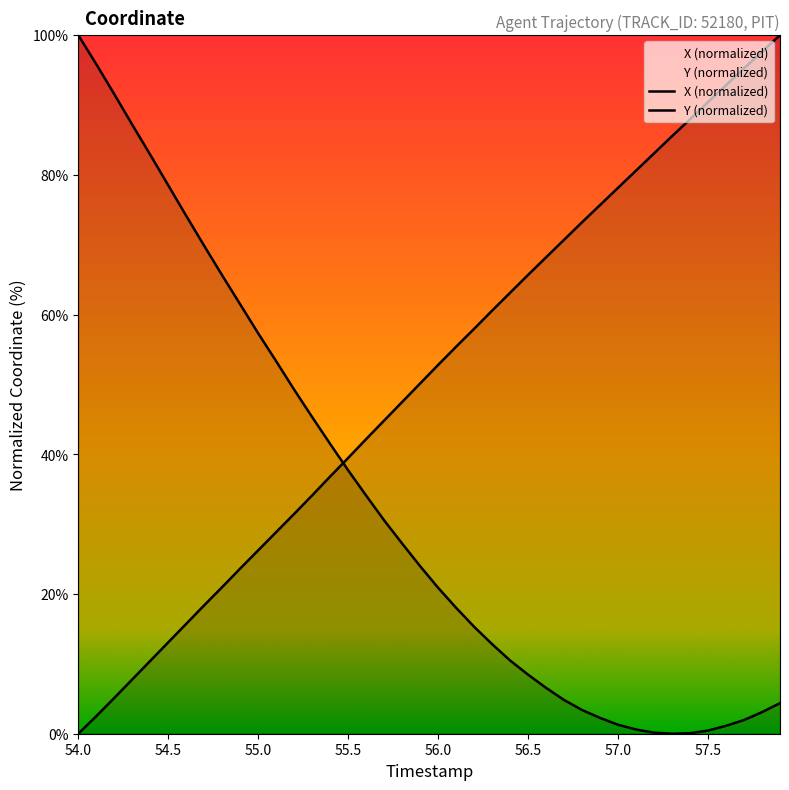

Count the number of categories in the chart.

40